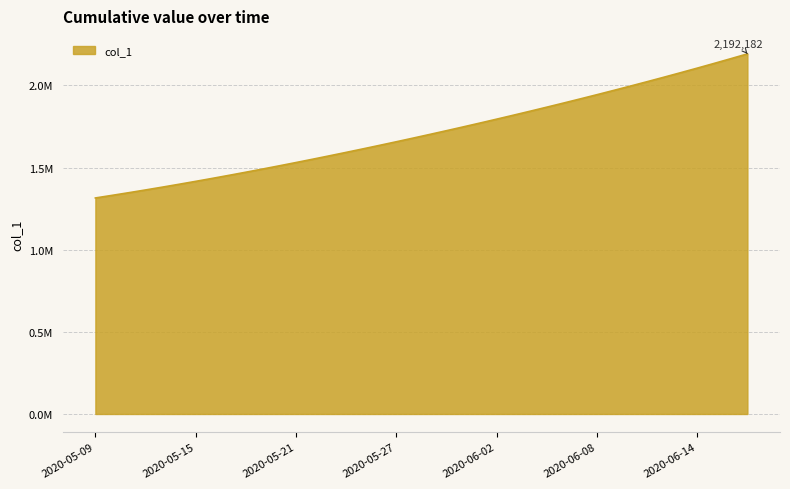

What is the value of the 8th point from the left?

1434398.8